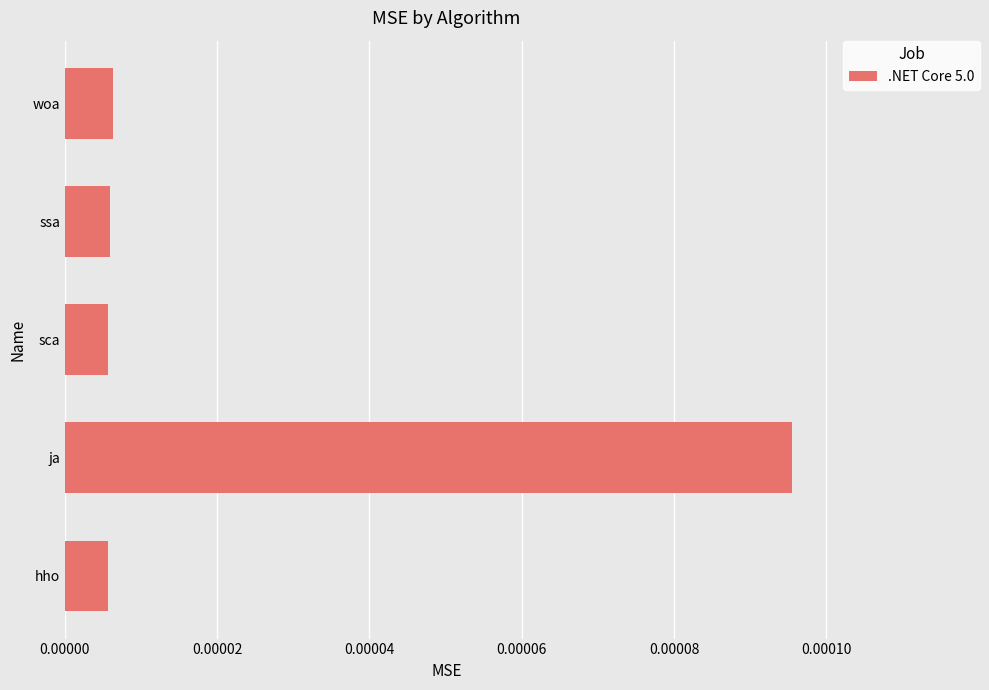

Which has a higher value, sca or ja?

ja